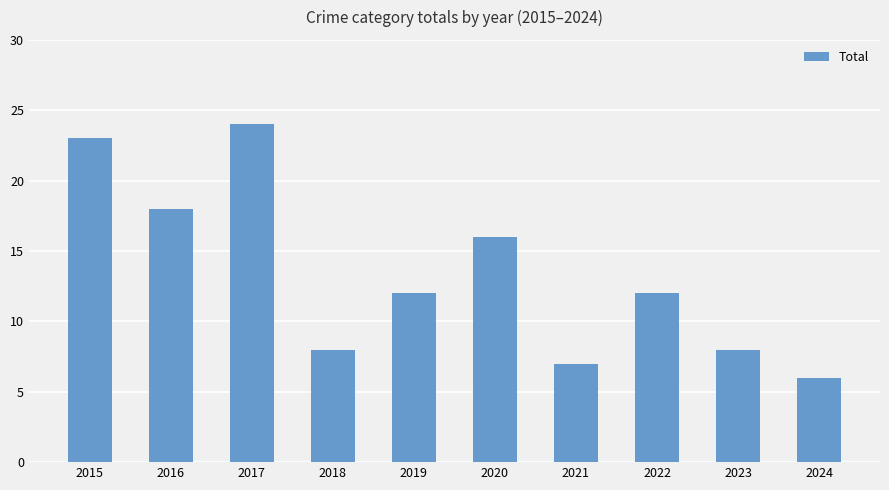

Reading right to left, what are all the values shown in this chart?

6	8	12	7	16	12	8	24	18	23